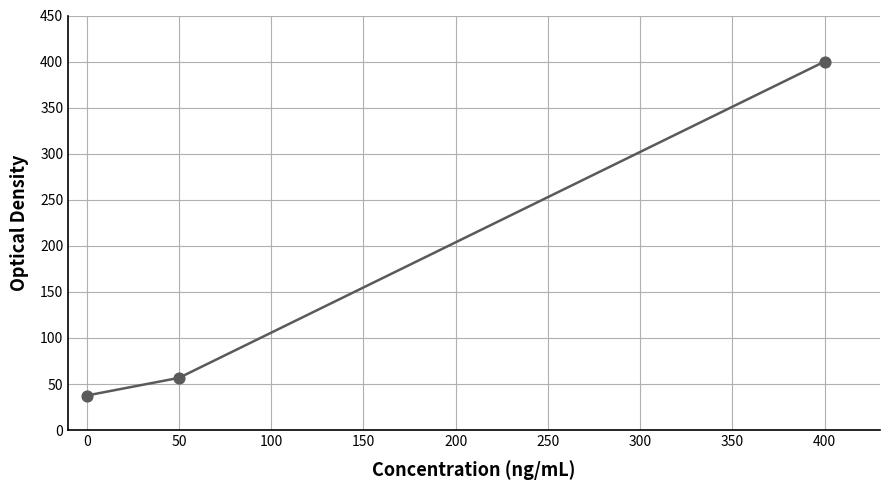

What Y value in the scatter plot is closest to 218?

56.7